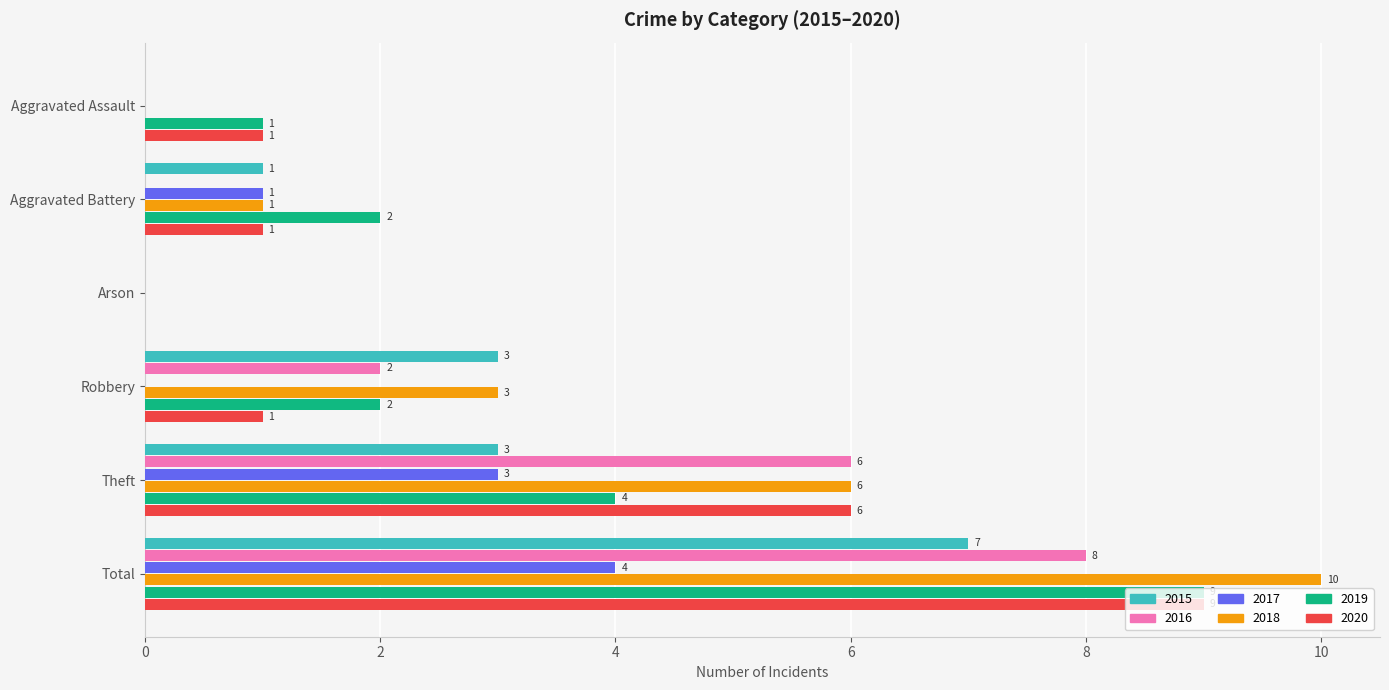

Where is 2019 nearest to the value 4?

Theft